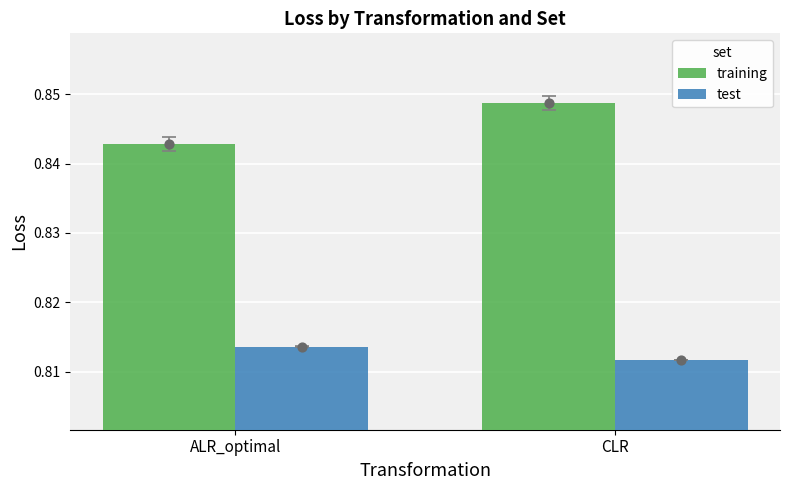

Which series has the largest Y range (max minus min)?

training